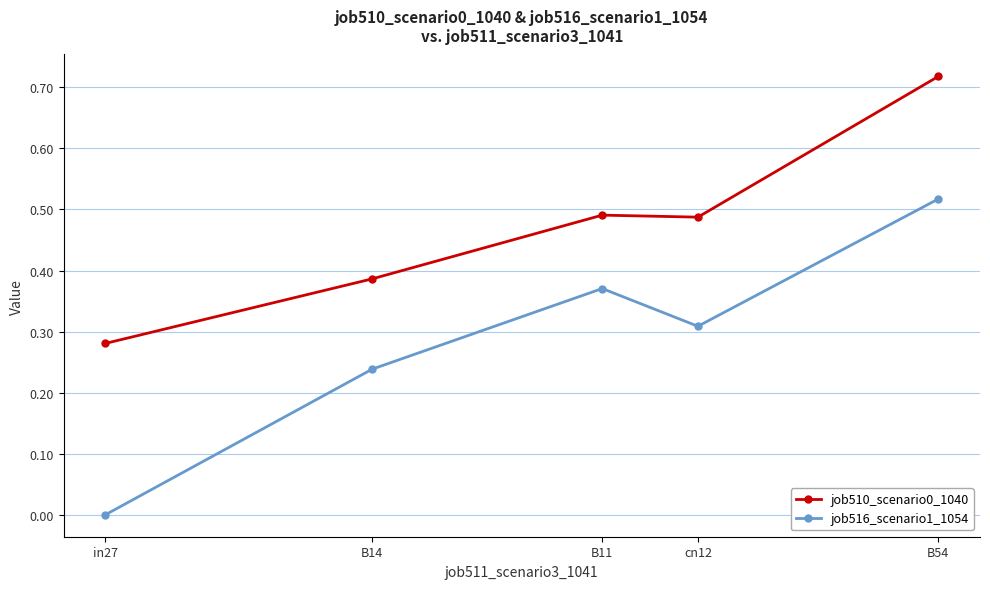

At cn12, list the series in order from smallest to largest.

job516_scenario1_1054, job510_scenario0_1040